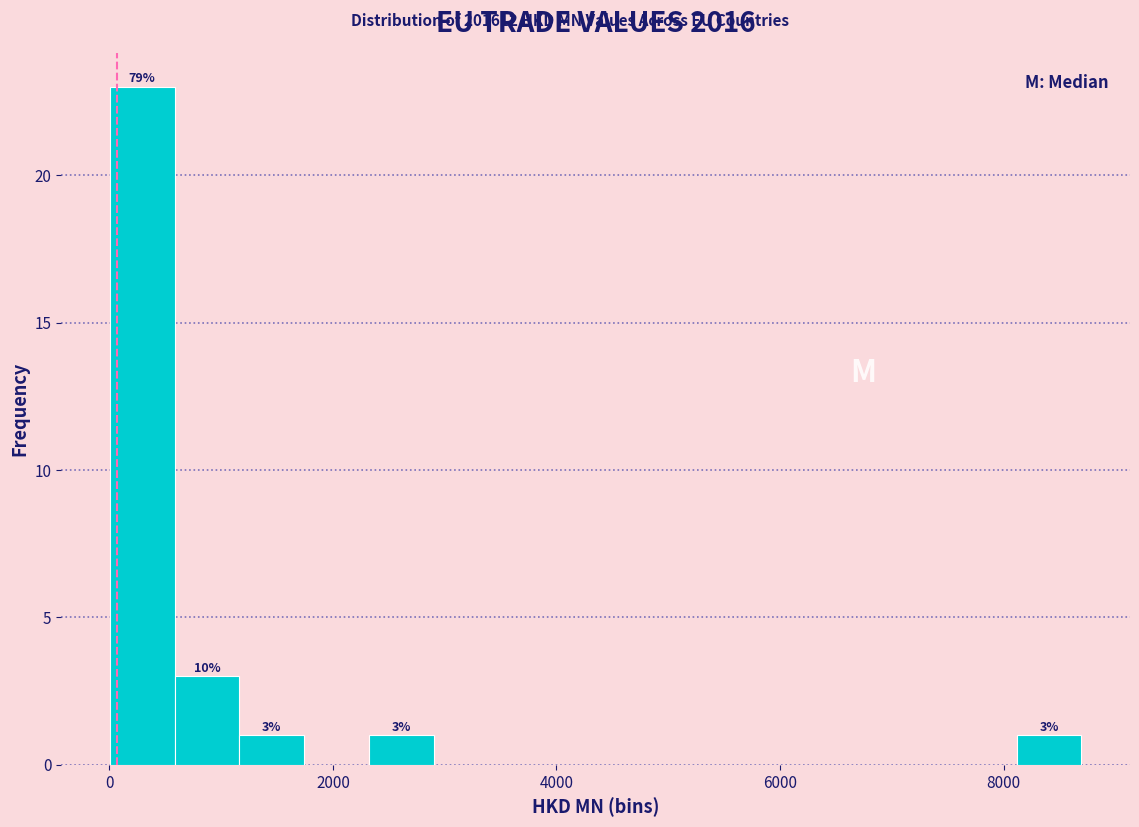

Read against the x-axis, roughly where is the centre of the tallest bar?

200